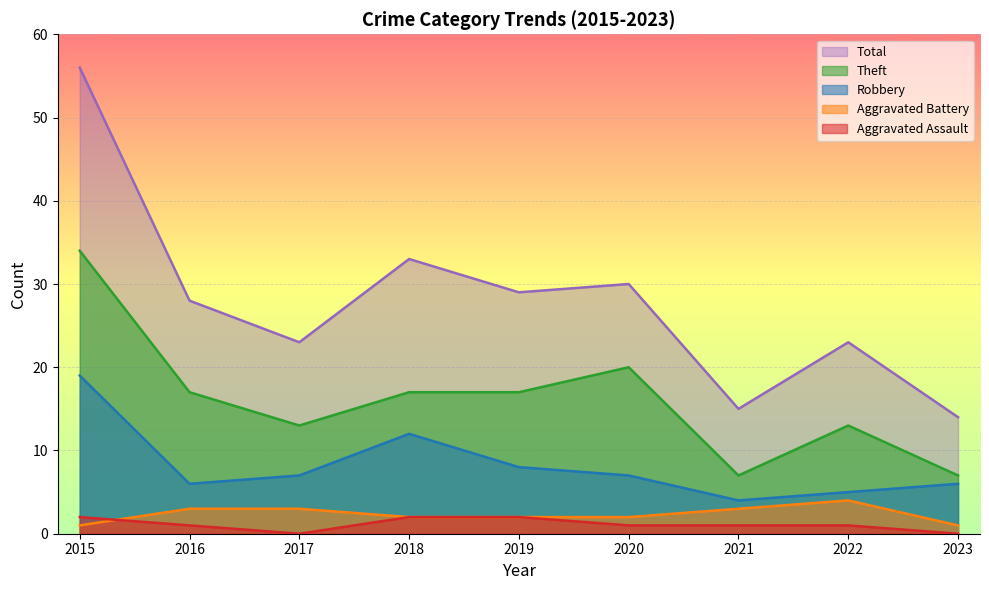

Which series has the largest range (max minus min)?

Total